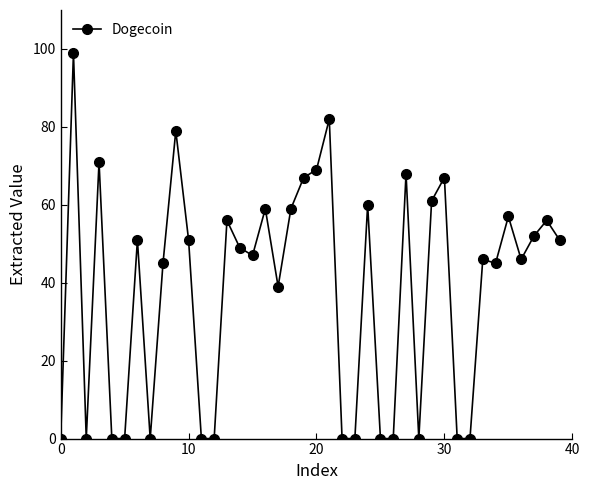

True or false: there are more than 0 points higher than both neighbors.

True